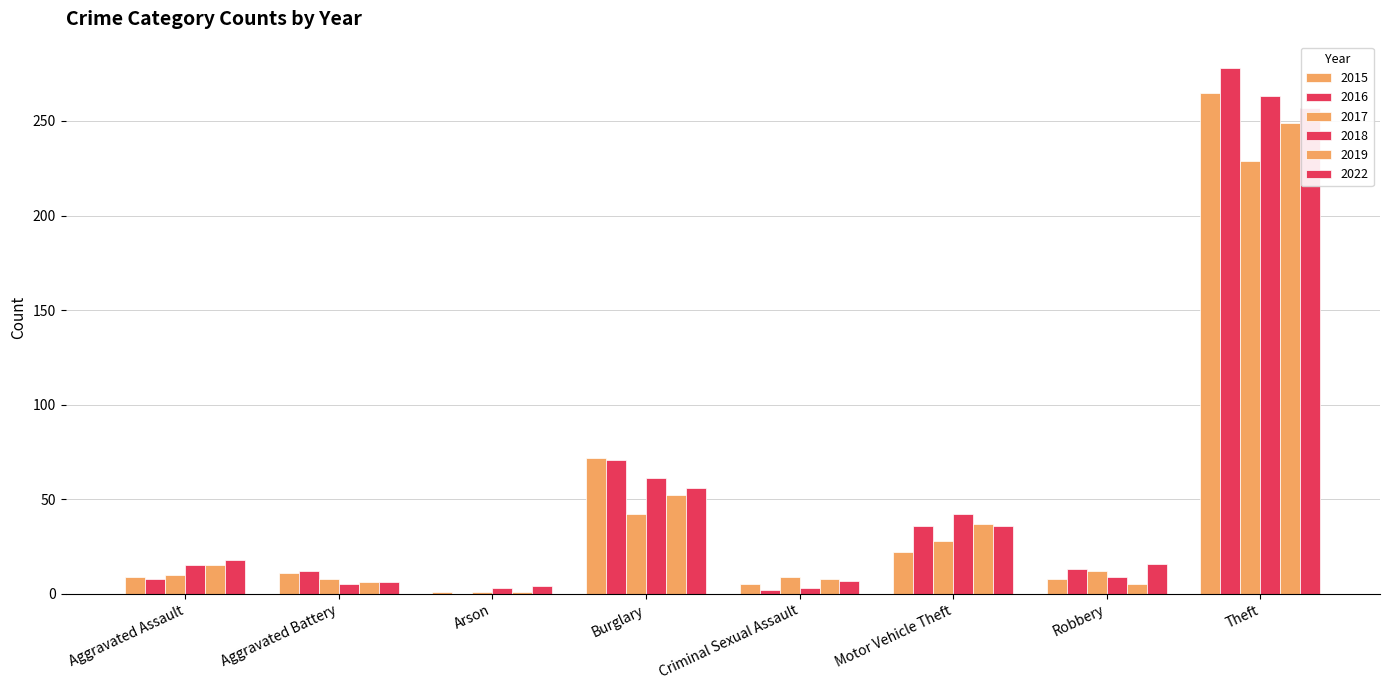

What is the sum of the 2022 values at Burglary and Theft?

313